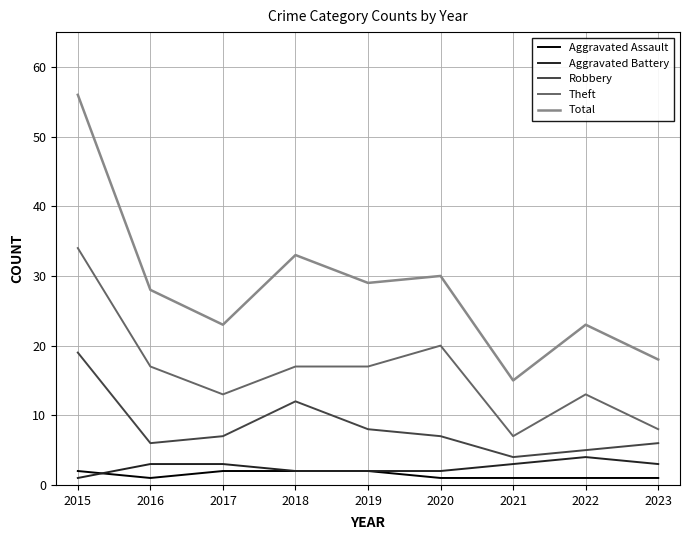

Which series has the largest range (max minus min)?

Total